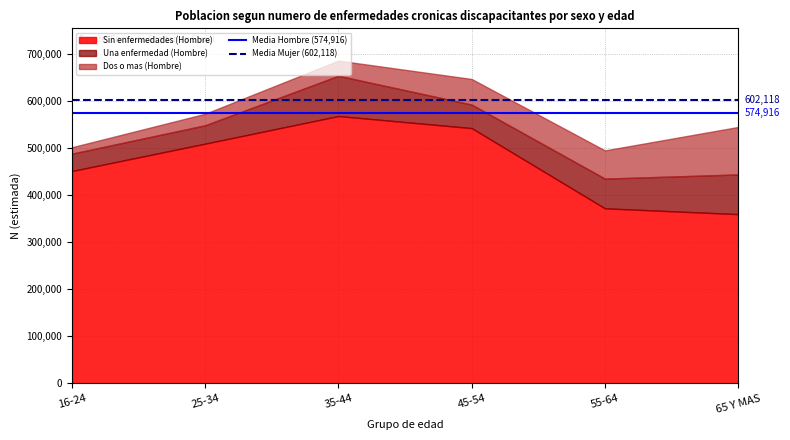

What value does the Media Mujer (602,118) series have at 25-34?

602118